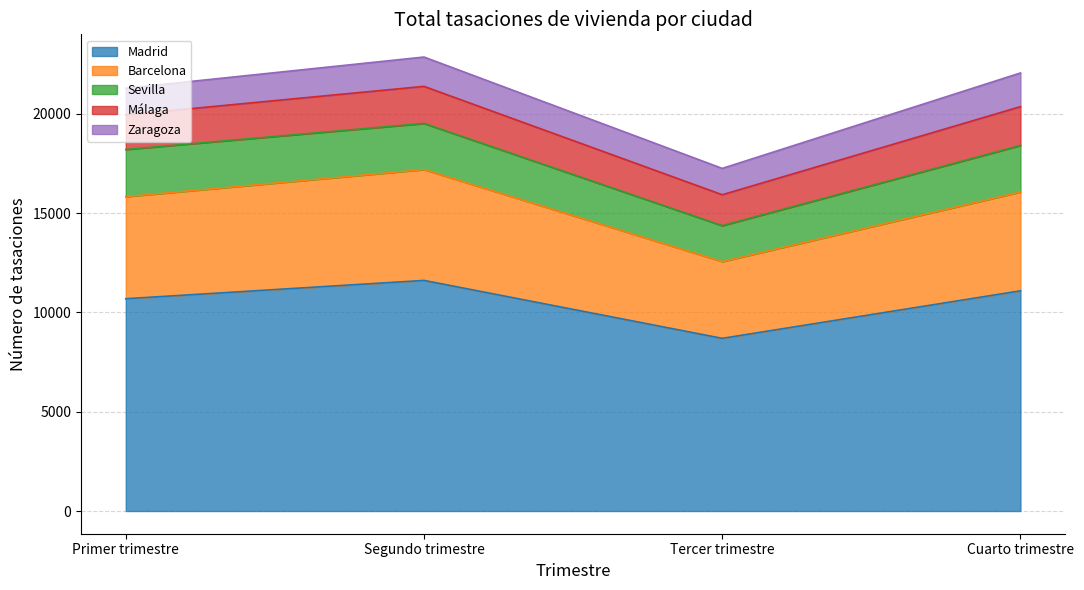

What are all the series names shown in the legend?

Madrid, Barcelona, Sevilla, Málaga, Zaragoza